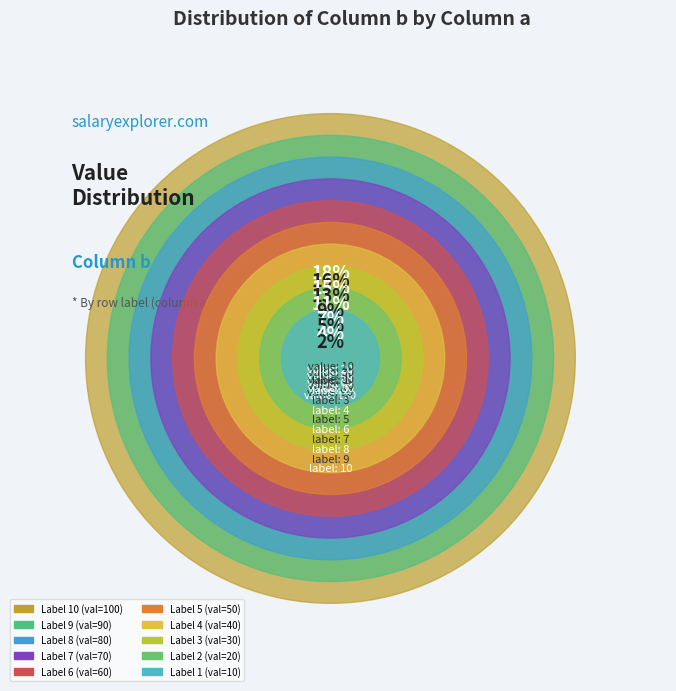

Is there any slice that represents more than half of the pie?

No